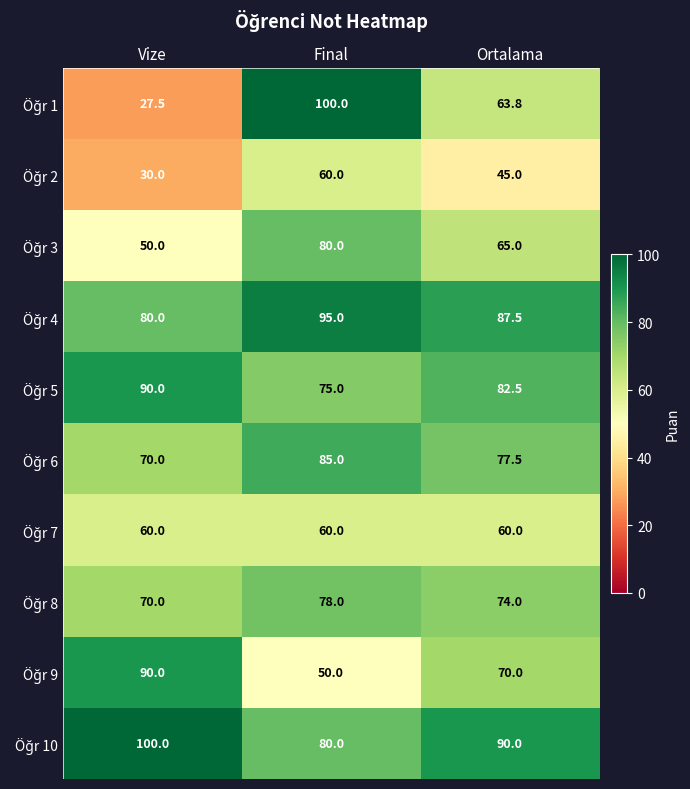

What is the difference between the highest and lowest values at Vize?

72.5